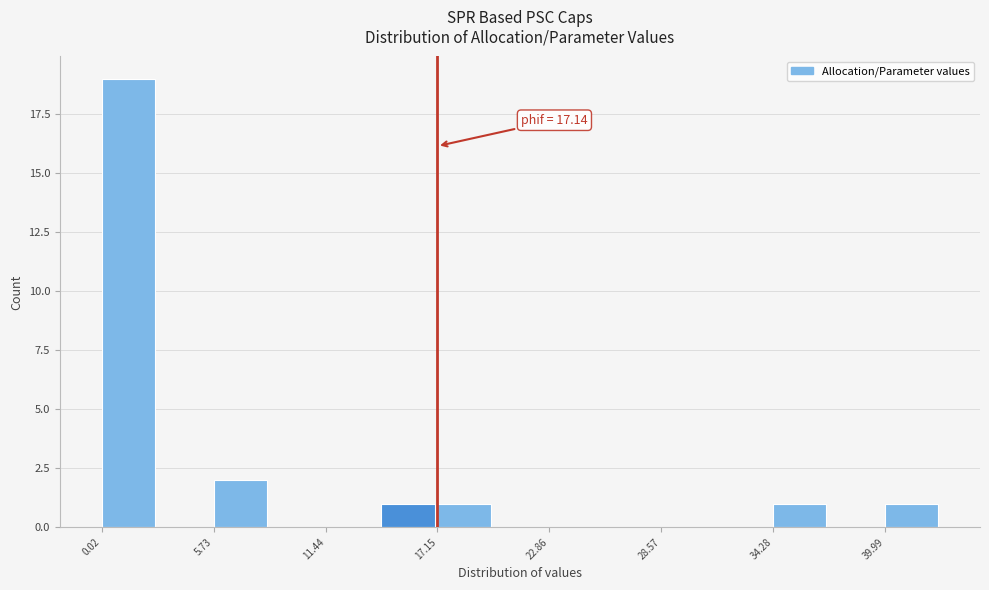

Around what value on the x-axis is the tallest bar? Give the approximate position of its centre, as read against the axis.

1